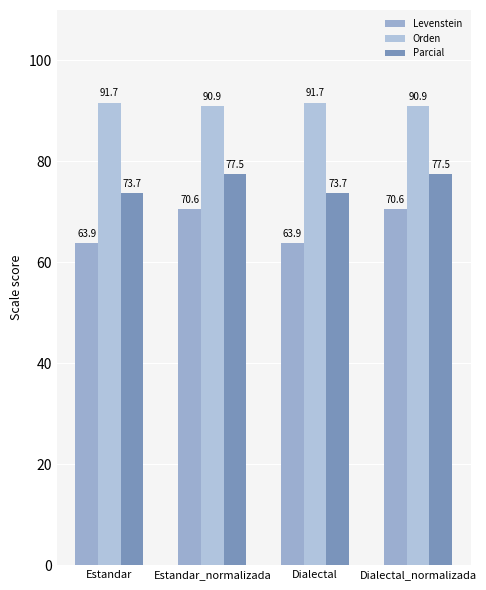

What is the difference between the maximum and minimum values in the Orden series?

0.8